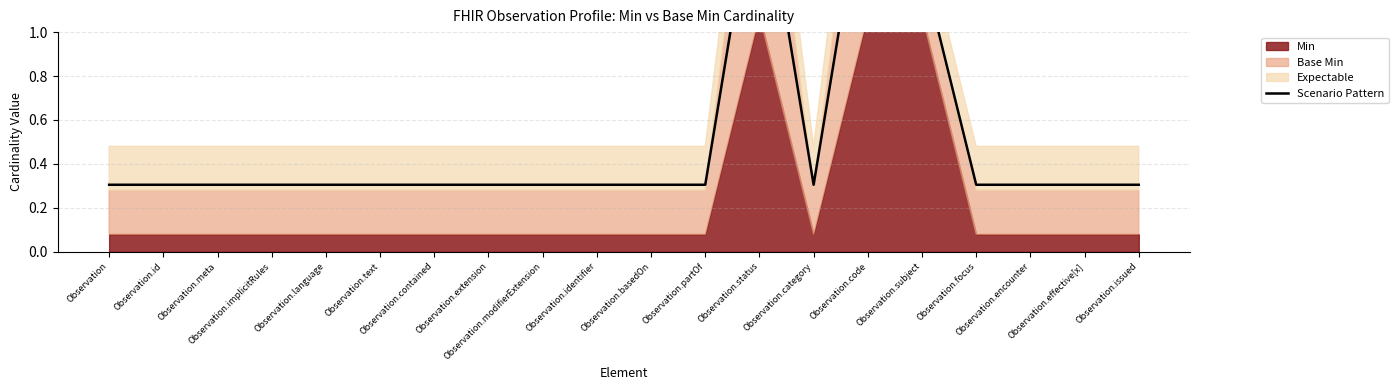

What is the label of the 8th point from the right?

Observation.status